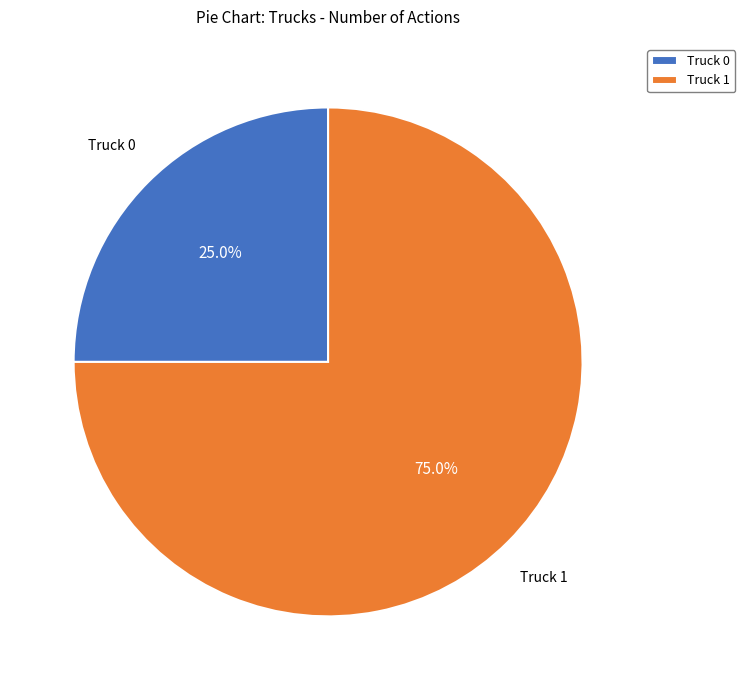

Combined, do Truck 1 and Truck 0 account for over 50%?

Yes